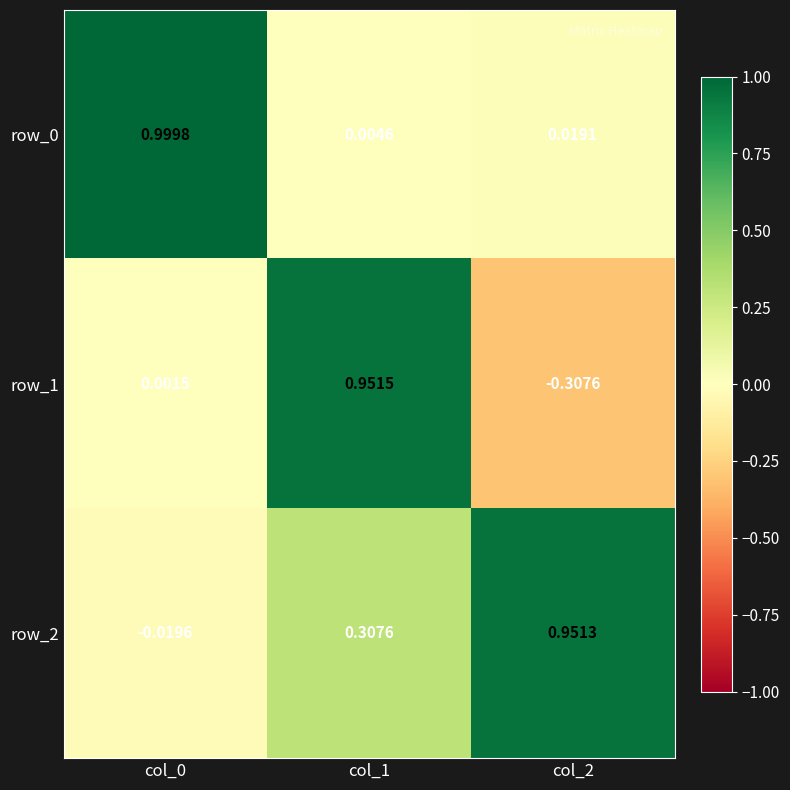

Is the value of row_2 at col_0 greater than the value of row_0 at col_2?

No